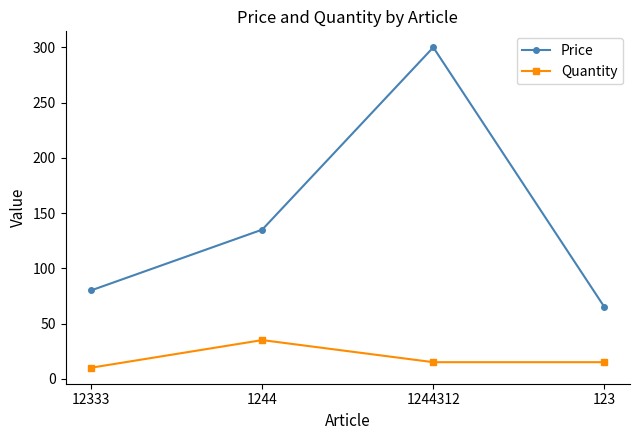

What is the value of the Quantity point at the 4th from the left?

15